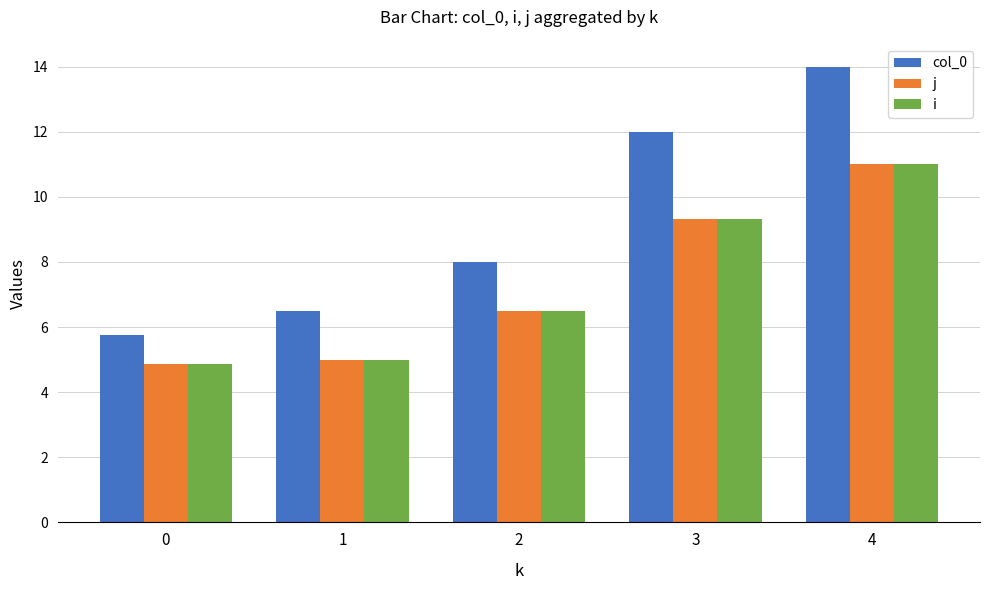

Count the number of categories in the chart.

5